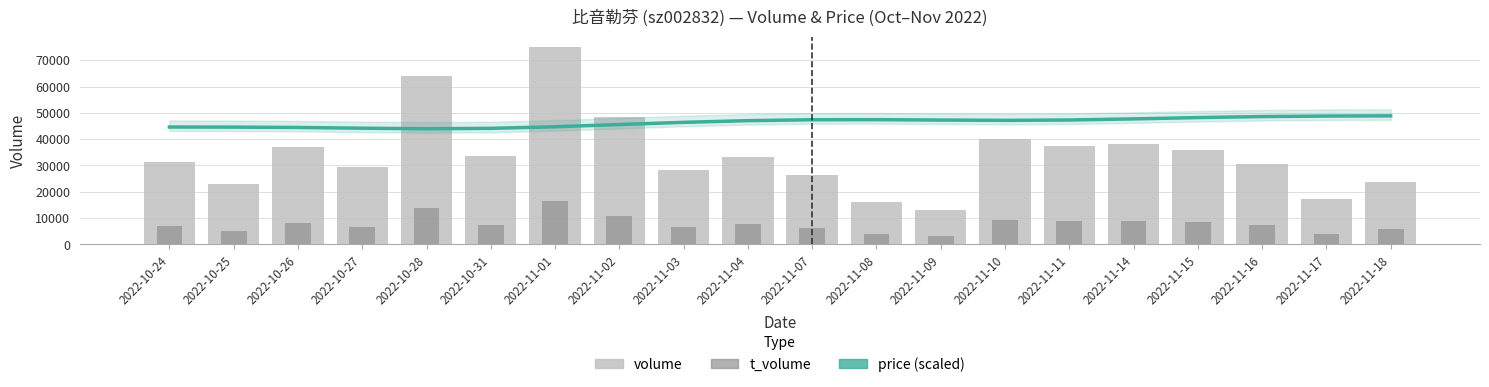

Reading left to right, list all the values displayed in this chart.

price (scaled): 44615.3	44584.0	44444.0	44168.9	43959.0	44115.0	44716.7	45567.0	46401.1	47038.1	47379.1	47416.0	47266.3	47151.9	47287.3	47703.9	48209.6	48587.2	48784.9	48864.8
volume: 31233.0	23048.0	36895.0	29561.0	64177.0	33446.0	75110.0	48295.0	28137.0	33135.0	26291.0	16299.0	13204.0	40053.0	37484.0	38264.0	35713.0	30483.0	17084.0	23688.0
t_volume: 7008.0	5121.0	8238.0	6582.0	13723.0	7221.0	16486.0	10979.0	6527.0	7856.0	6257.0	3870.0	3131.0	9281.0	8725.0	9082.0	8576.0	7510.0	4127.0	5819.0